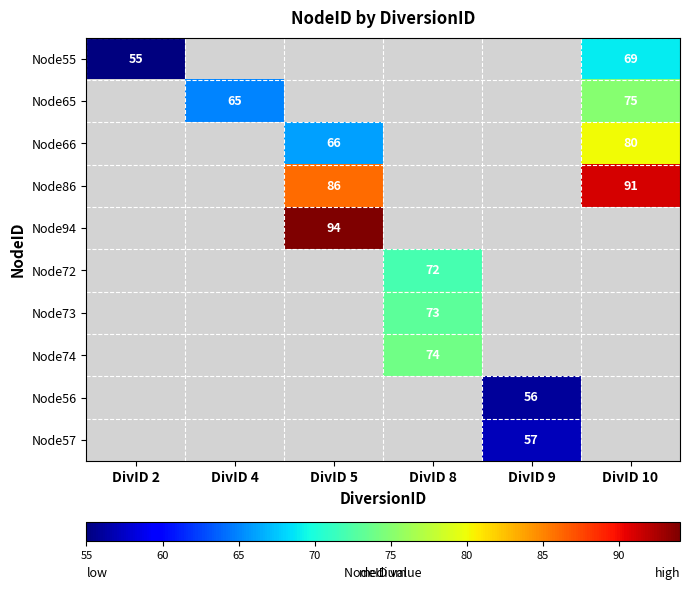

Is the value of Node94 at DivID 10 greater than the value of Node74 at DivID 4?

No